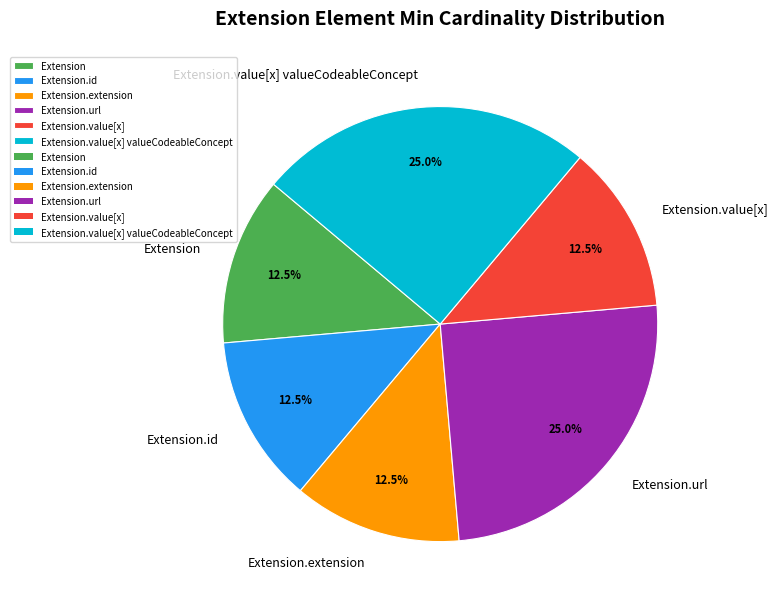

What is the ratio of the value at Extension.value[x] valueCodeableConcept to the value at Extension?

2.0